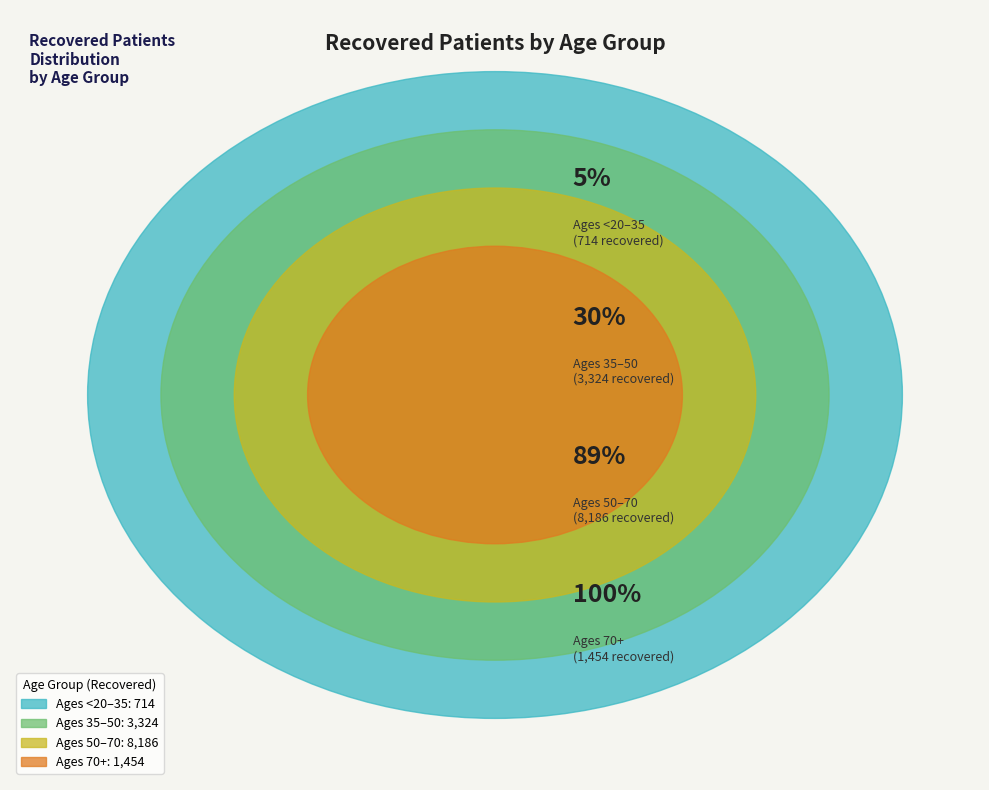

True or false: >90 accounts for 0% of the total.

True